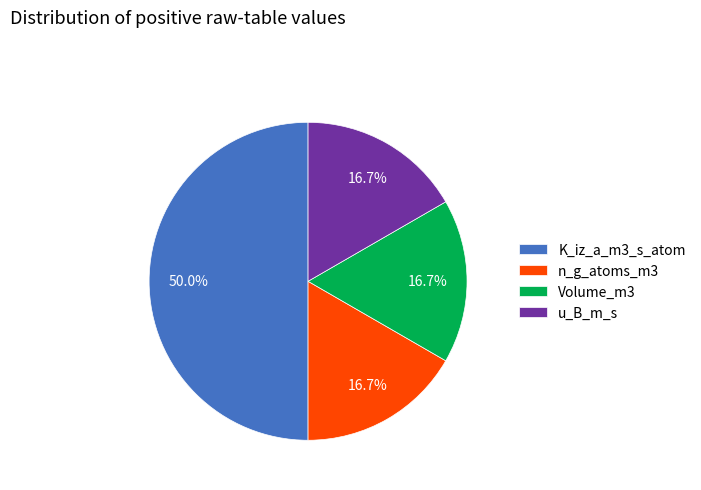

To the nearest percent, what is the difference between the largest and smallest slice percentages?

33%